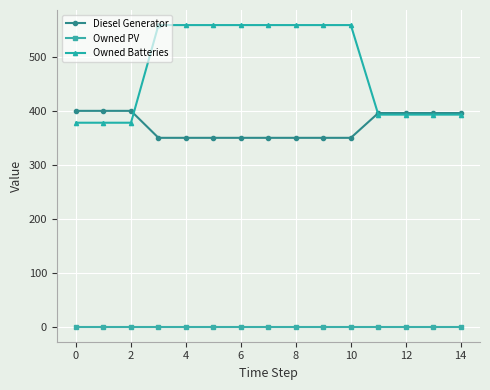

Does the chart display data point markers on the line(s)?

Yes